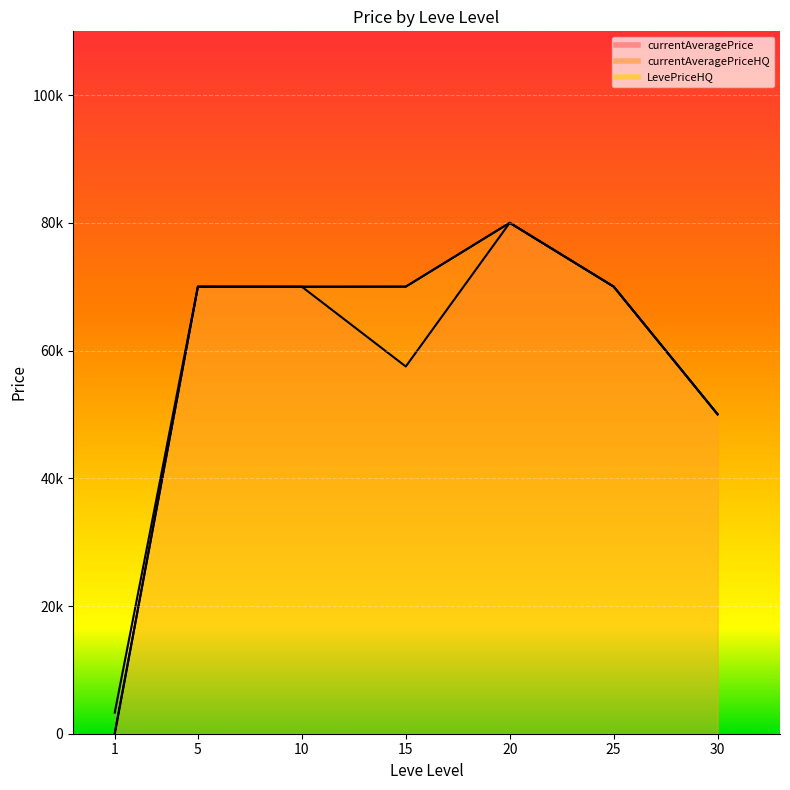

How many interior local valleys does the currentAveragePriceHQ series have?

1